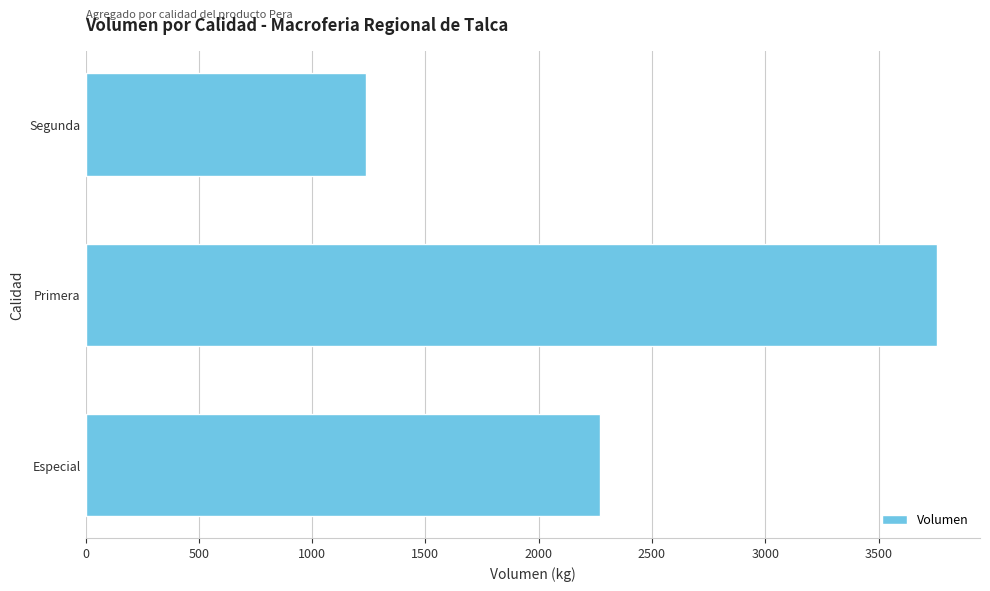

What is the approximate value at Especial?

2270